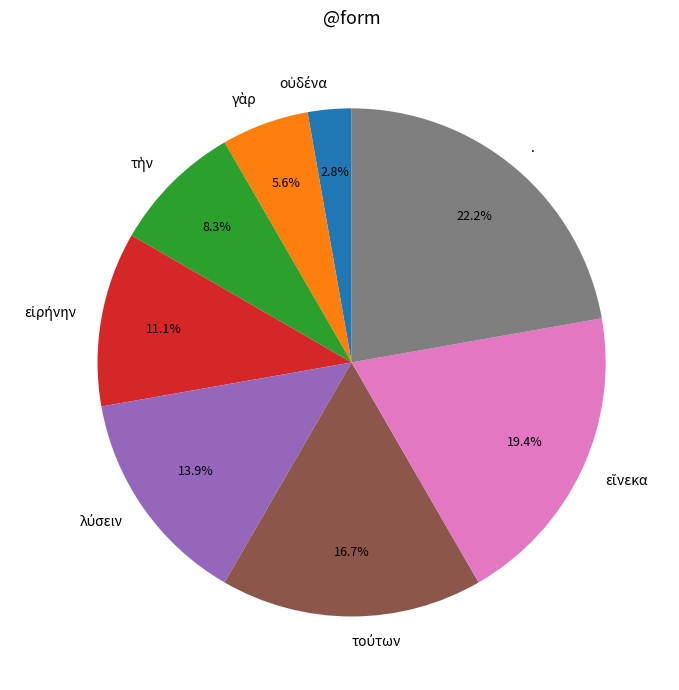

Is there any slice that represents more than half of the pie?

No